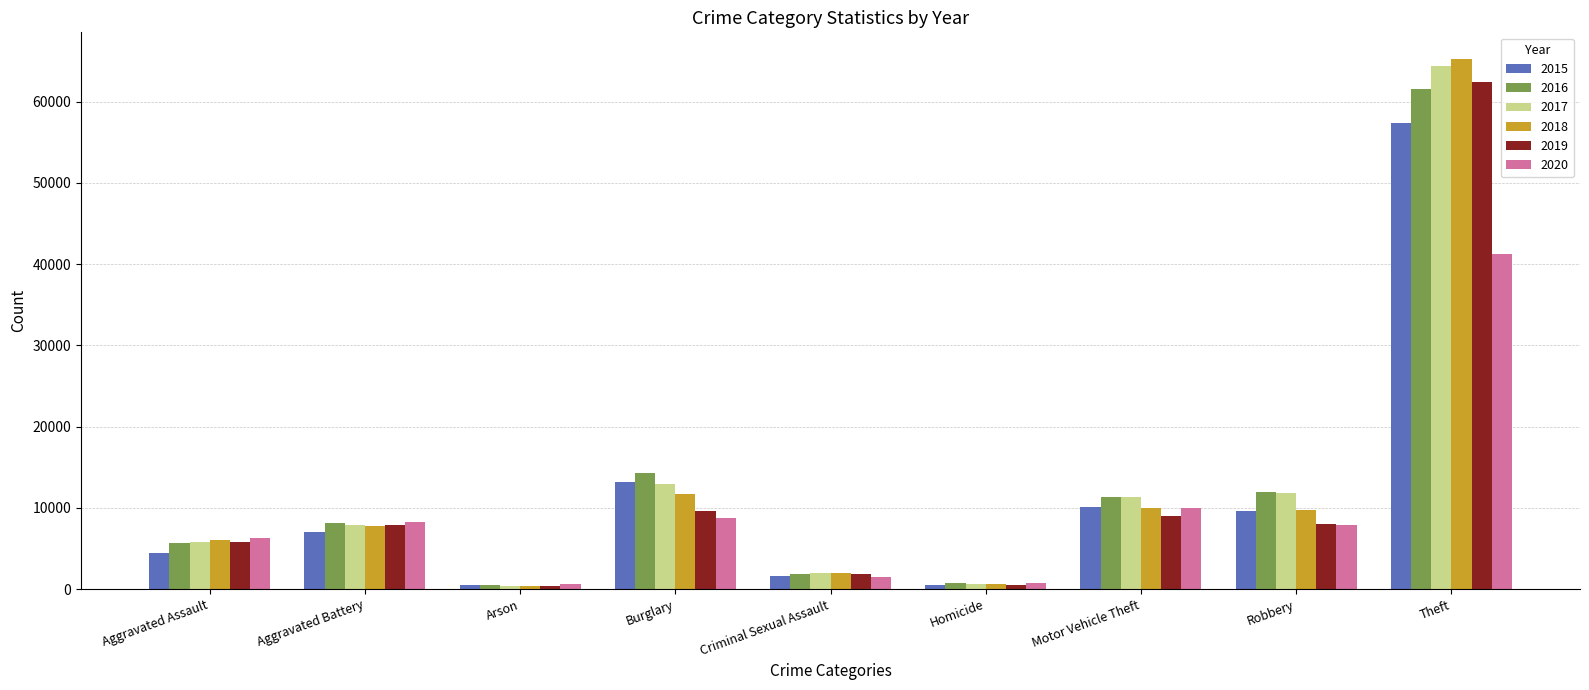

Between Burglary and Criminal Sexual Assault, which series saw the biggest shift?

2016